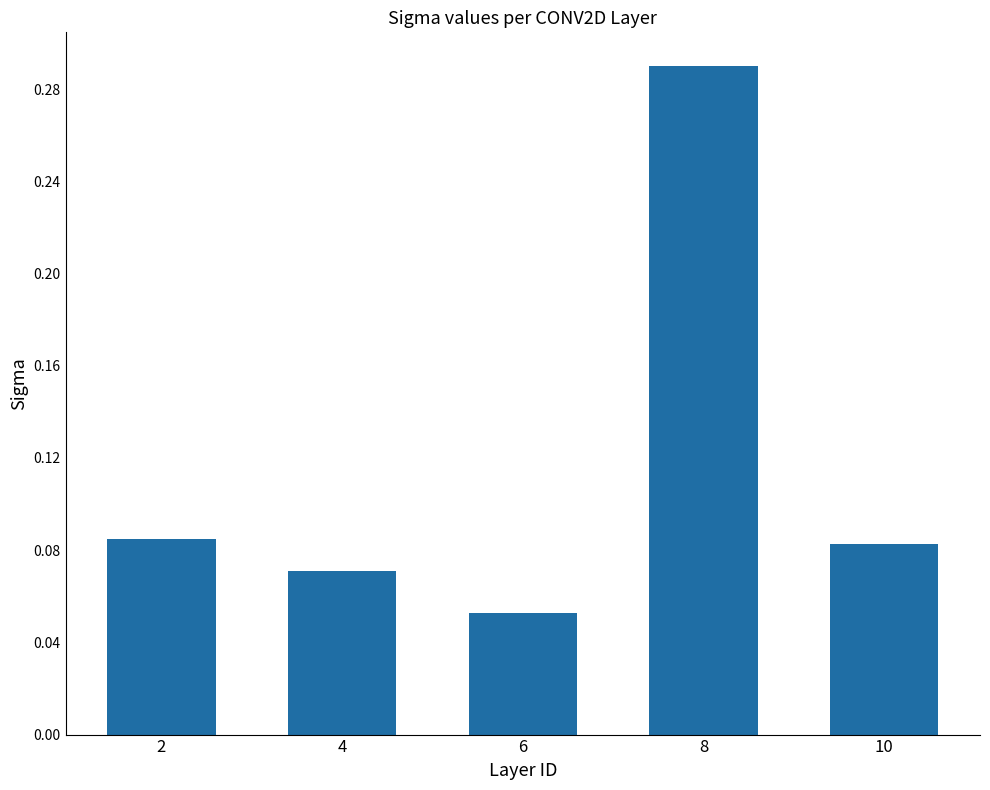

Where is the data nearest to the value 0?

6